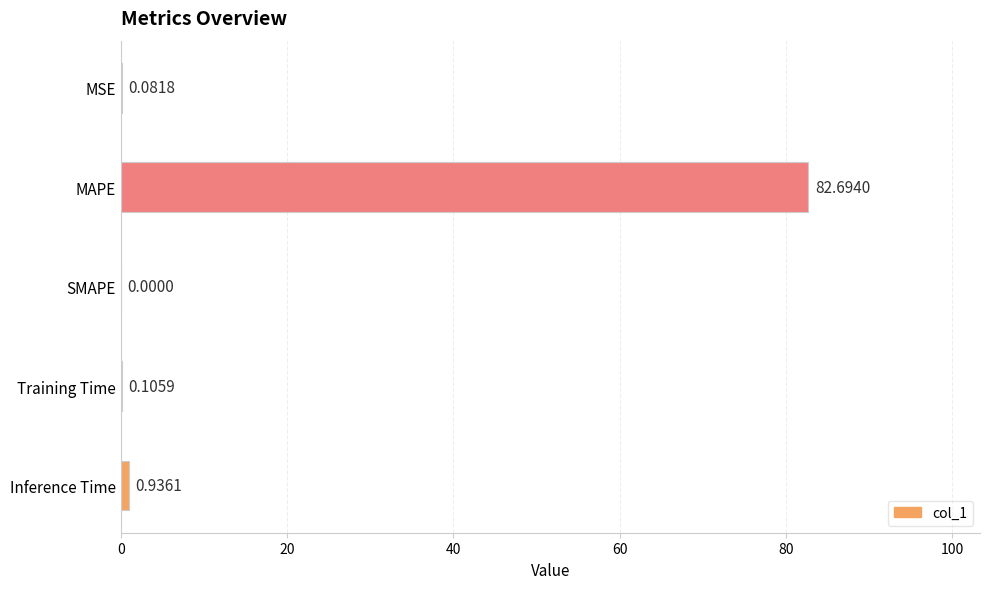

Which label corresponds to the largest value in the chart?

MAPE